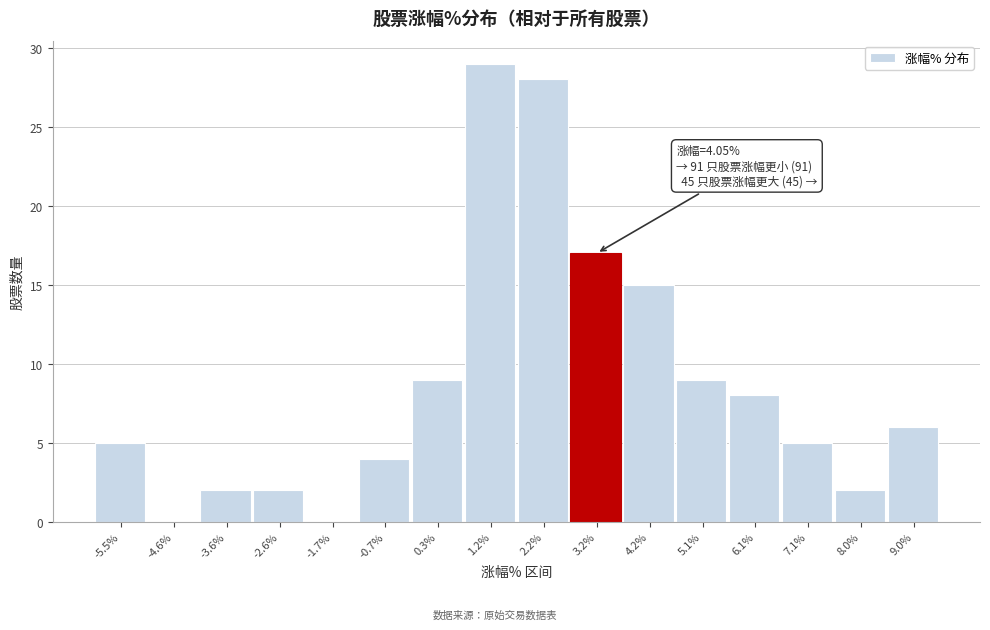

Reading left to right, transcribe all the data shown in this chart.

-5.5%=5	-4.6%=0	-3.6%=2	-2.6%=2	-1.7%=0	-0.7%=4	0.3%=9	1.2%=29	2.2%=28	3.2%=17	4.2%=15	5.1%=9	6.1%=8	7.1%=5	8.0%=2	9.0%=6